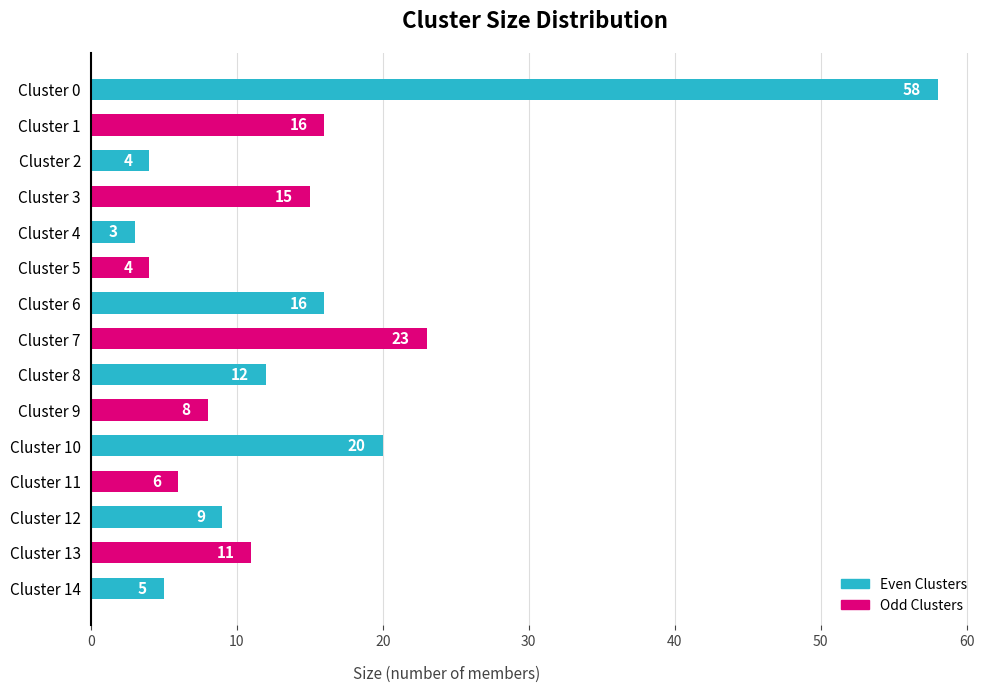

Reading top to bottom, transcribe all the data shown in this chart.

Cluster 0=58	Cluster 1=16	Cluster 2=4	Cluster 3=15	Cluster 4=3	Cluster 5=4	Cluster 6=16	Cluster 7=23	Cluster 8=12	Cluster 9=8	Cluster 10=20	Cluster 11=6	Cluster 12=9	Cluster 13=11	Cluster 14=5